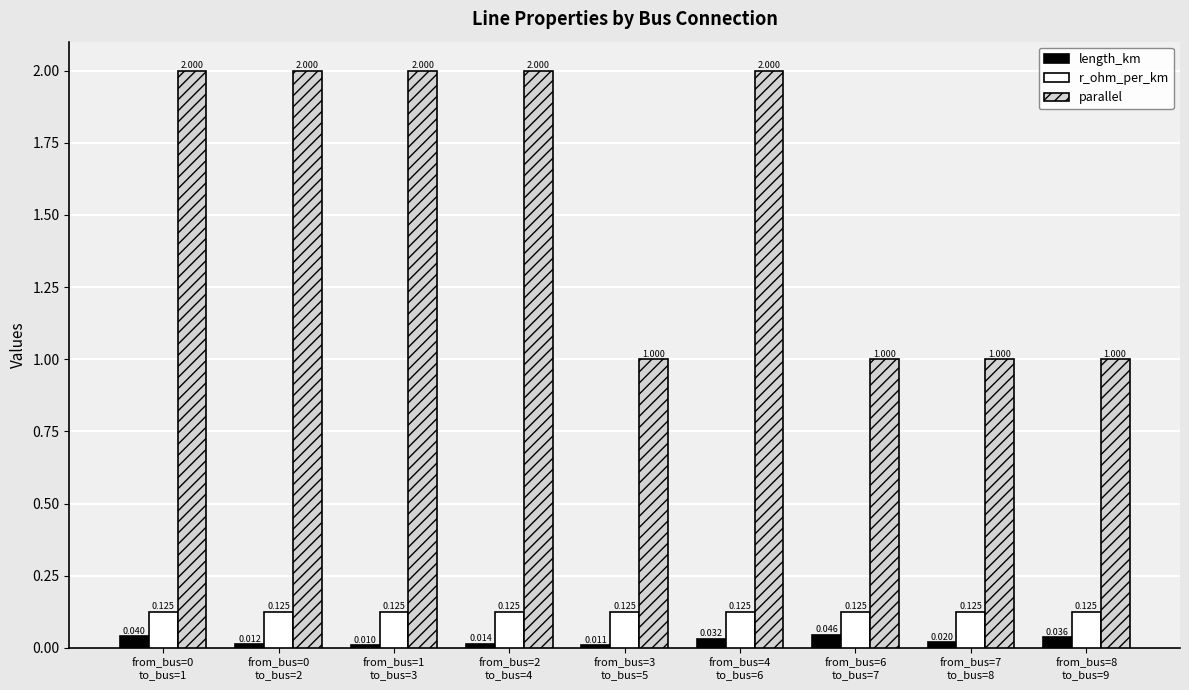

What is the sum of all length_km values?

0.2